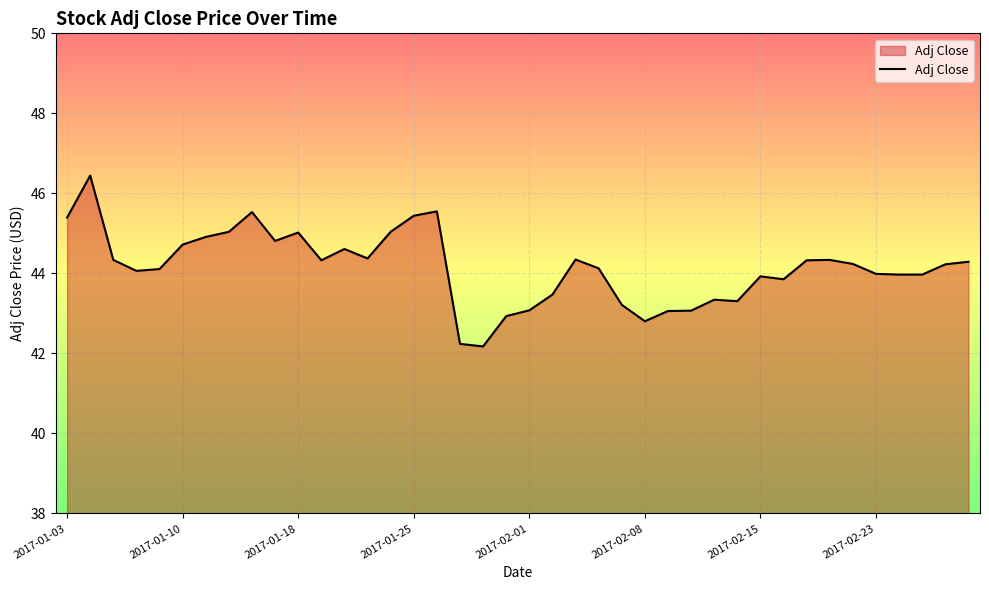

What is the minimum value shown in the chart?

42.2